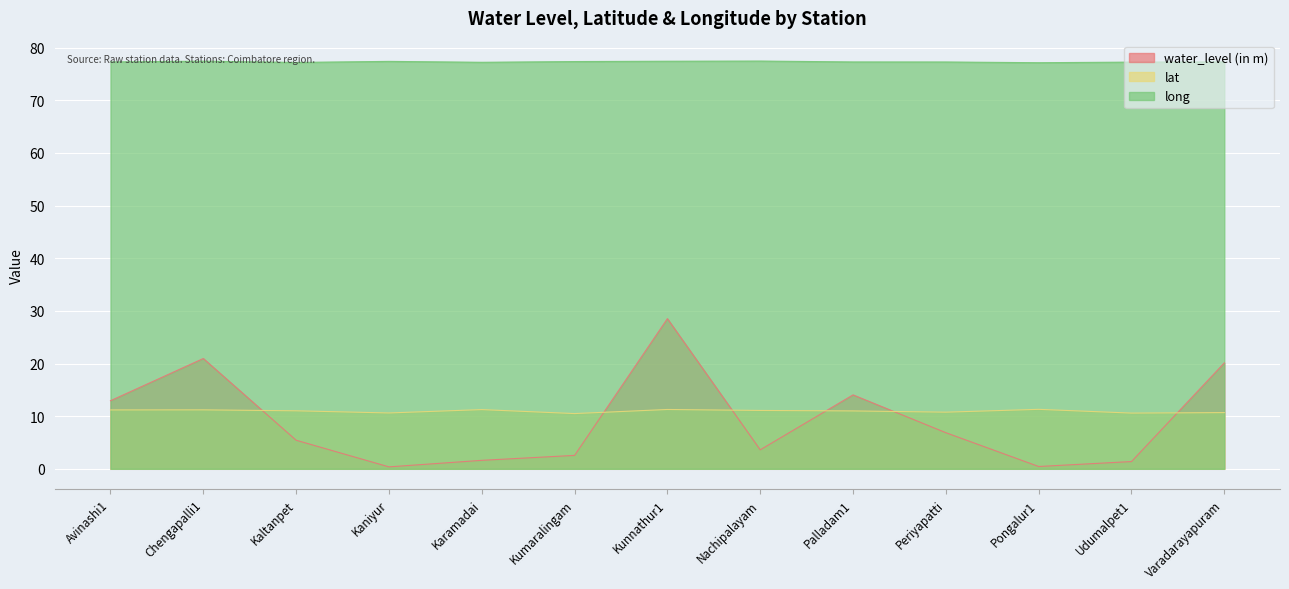

Read the long value at Palladam1.

77.3